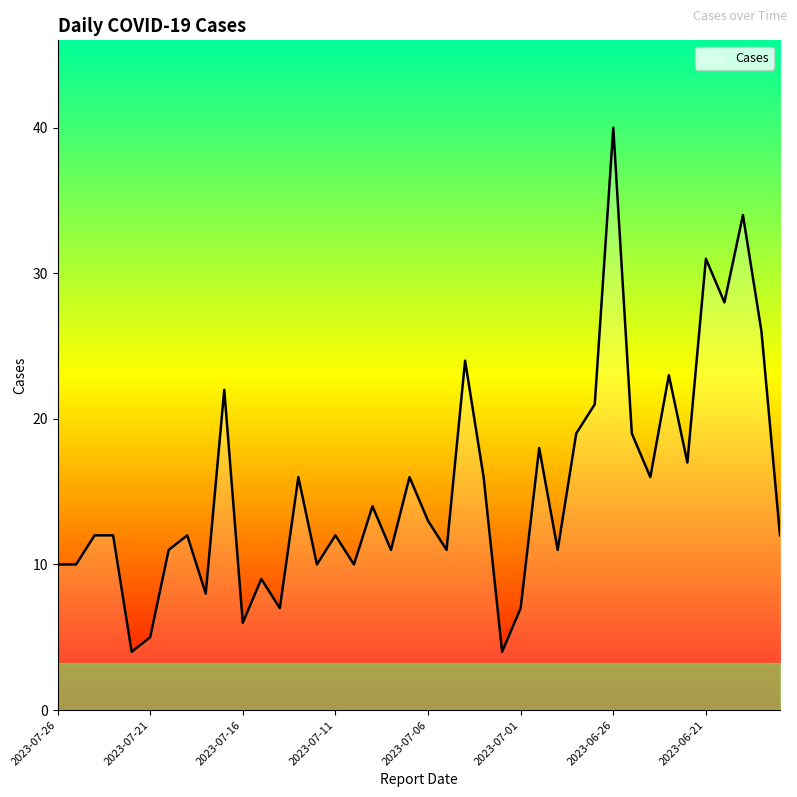

Reading left to right, list all the values displayed in this chart.

10	10	12	12	4	5	11	12	8	22	6	9	7	16	10	12	10	14	11	16	13	11	24	16	4	7	18	11	19	21	40	19	16	23	17	31	28	34	26	12